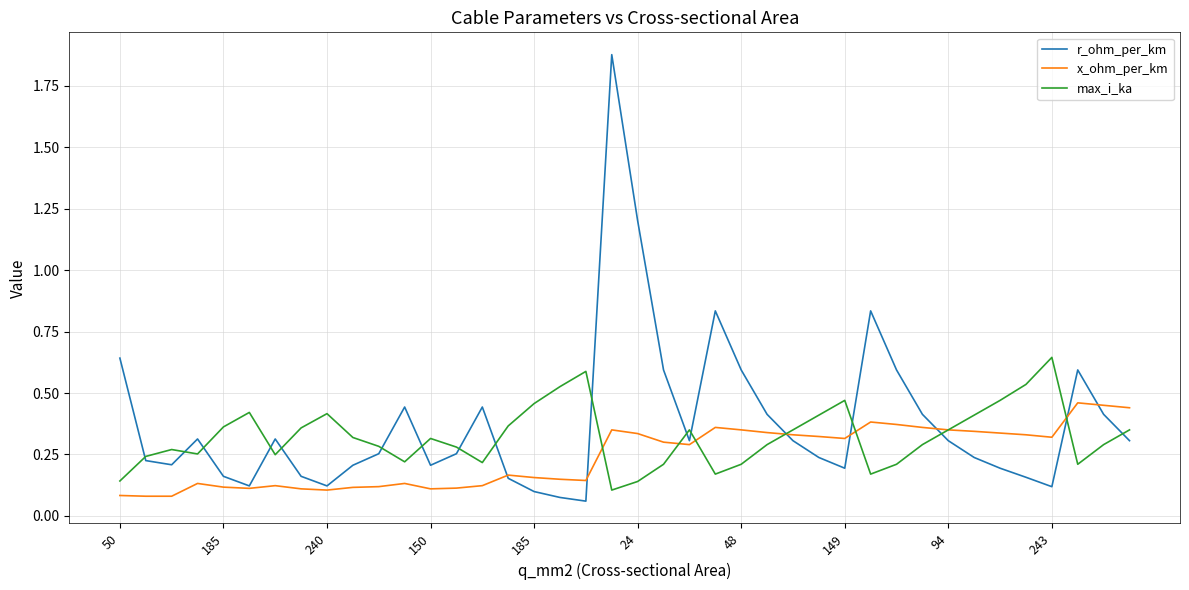

Which series has the widest spread of values?

r_ohm_per_km